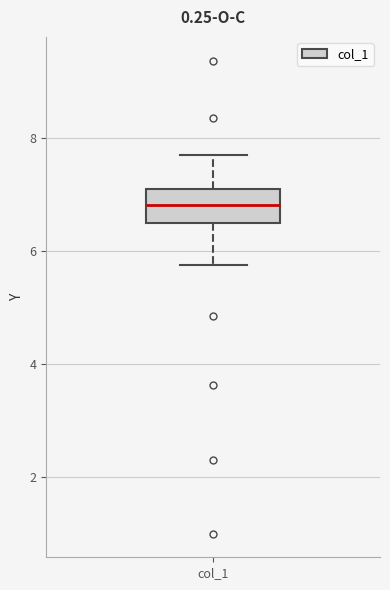

Where does the lower whisker of the box for col_1 end on the y-axis? The values are not printed on the chart, so give them approximately, as read against the axis.

5.8